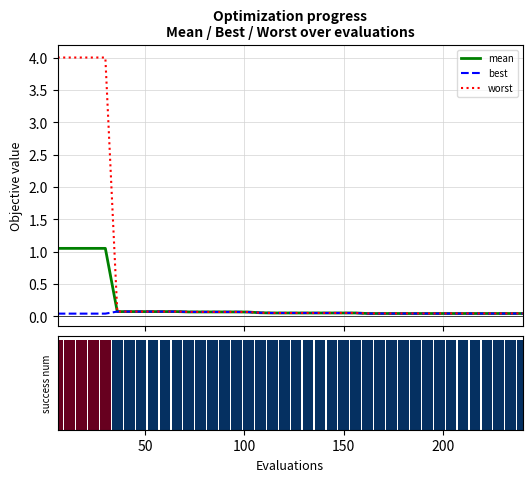

Count the number of data series in this chart.

3